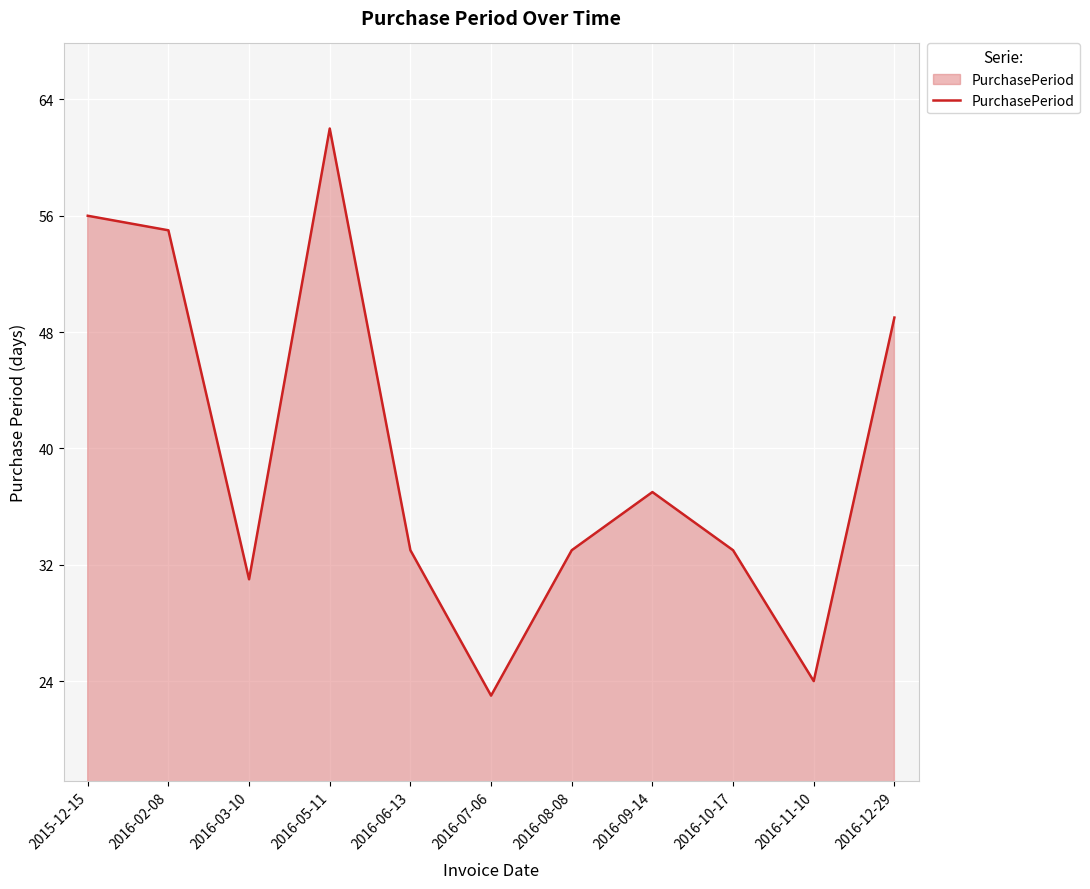

What position from the right is 2016-02-08?

10